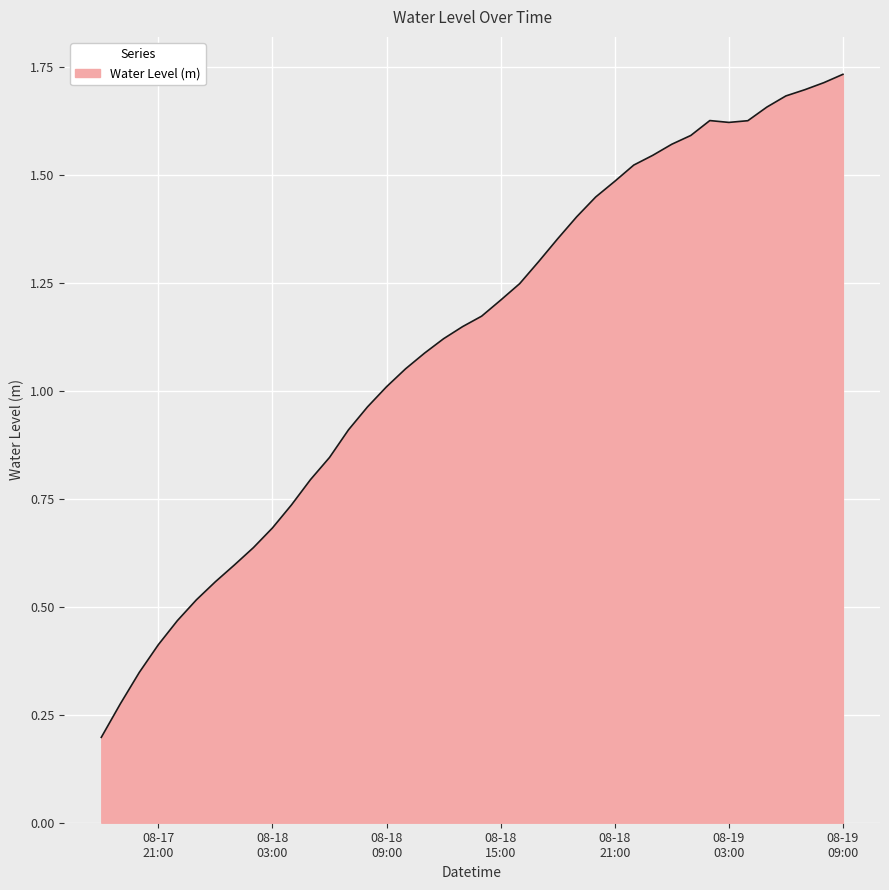

What is the minimum value shown in the chart?

0.2